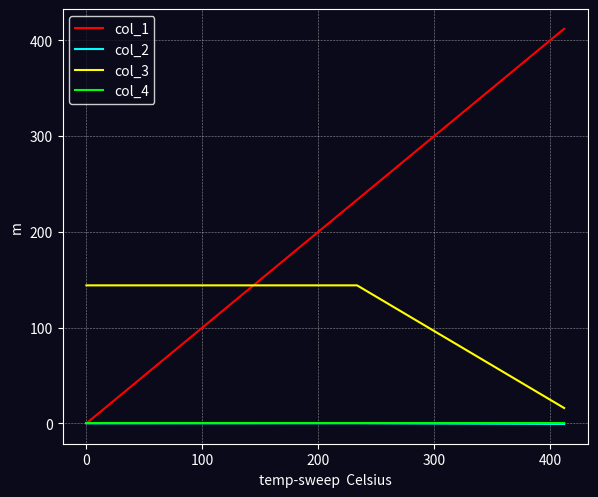

What is the maximum value shown in the chart?

411.8